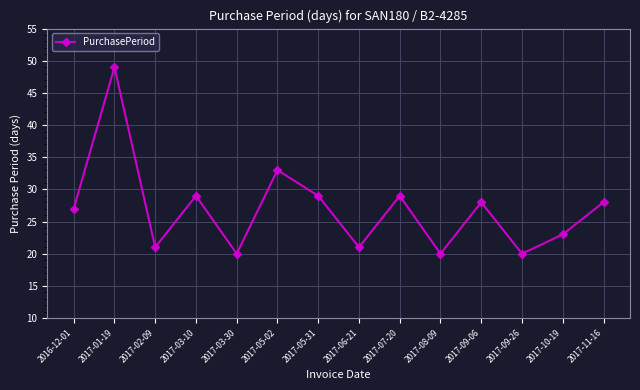

What is the greatest value displayed?

49